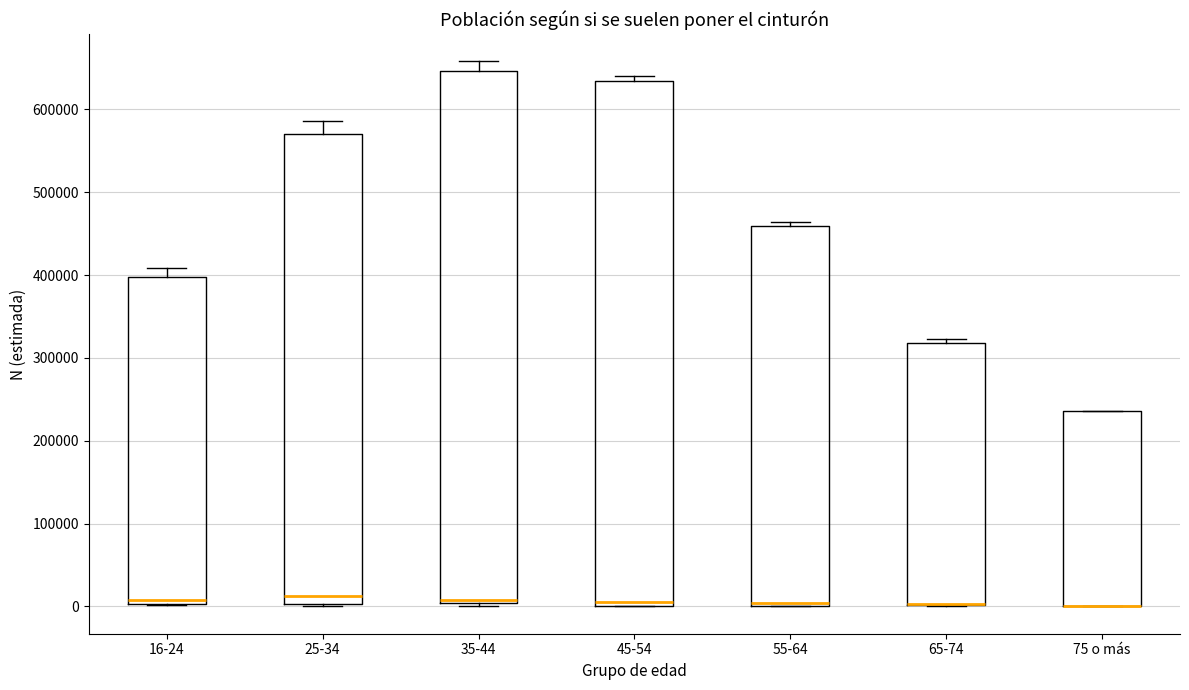

Reading left to right, transcribe this box plot: for each box, give where its median line is, the range the box spans, and where its two whiskers end, as read against the y-axis. The values are not printed on the chart, so give them approximately, as read against the axis.

16-24: median 10000, box 0 to 400000, whiskers 0 to 410000
25-34: median 10000, box 0 to 570000, whiskers 0 to 590000
35-44: median 10000, box 0 to 650000, whiskers 0 (just below the box's lower edge) to 660000
45-54: median 10000, box 0 to 630000, whiskers 0 to 640000
55-64: median 0 (just above the box's lower edge), box 0 to 460000, whiskers 0 to 460000 (just above the box's upper edge)
65-74: median 0 (drawn on the box's lower edge), box 0 to 320000, whiskers 0 to 320000 (just above the box's upper edge)
75 o más: median 0 (drawn on the box's lower edge), box 0 to 240000, whiskers 0 to 240000